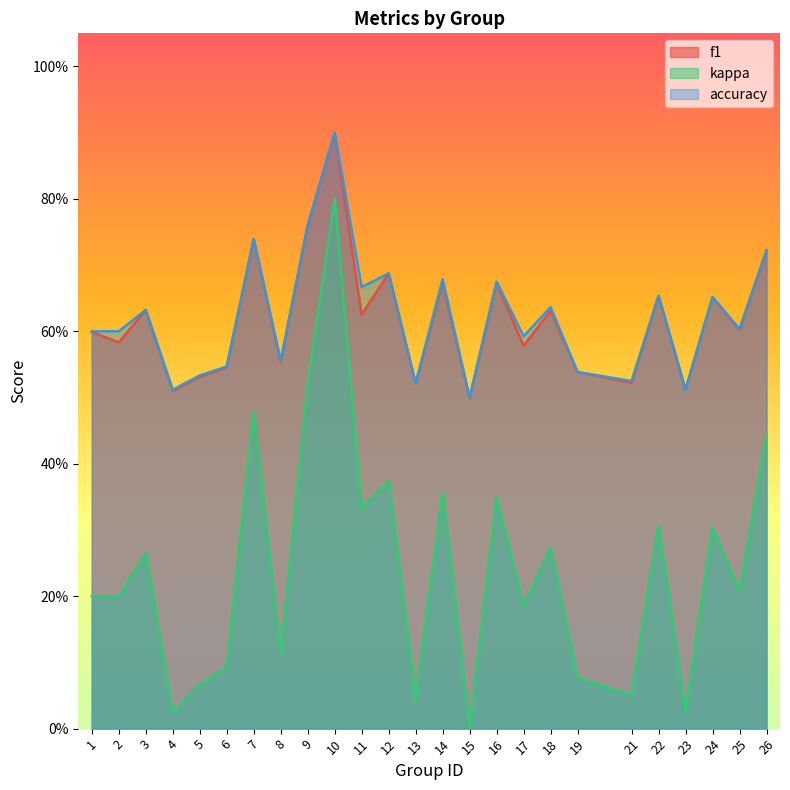

What is the maximum value for kappa?

0.8